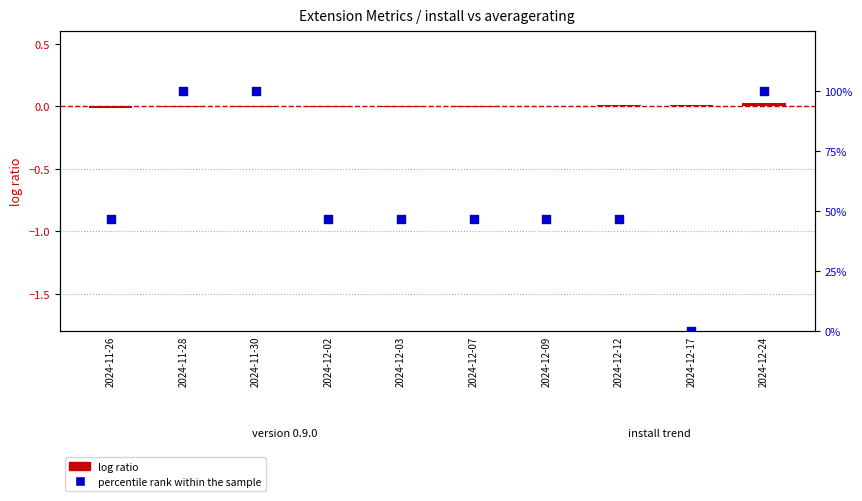

What are all the series names shown in the legend?

log ratio, percentile rank within the sample